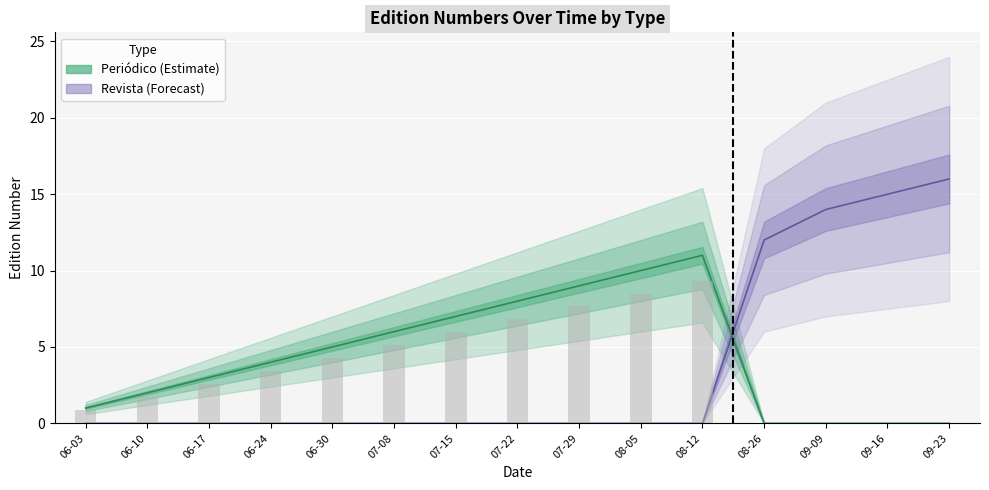

Reading left to right, transcribe all the data shown in this chart.

Periódico (Estimate): 1	2	3	4	5	6	7	8	9	10	11	0	0	0	0
Revista (Forecast): 0	0	0	0	0	0	0	0	0	0	0	12	14	15	16